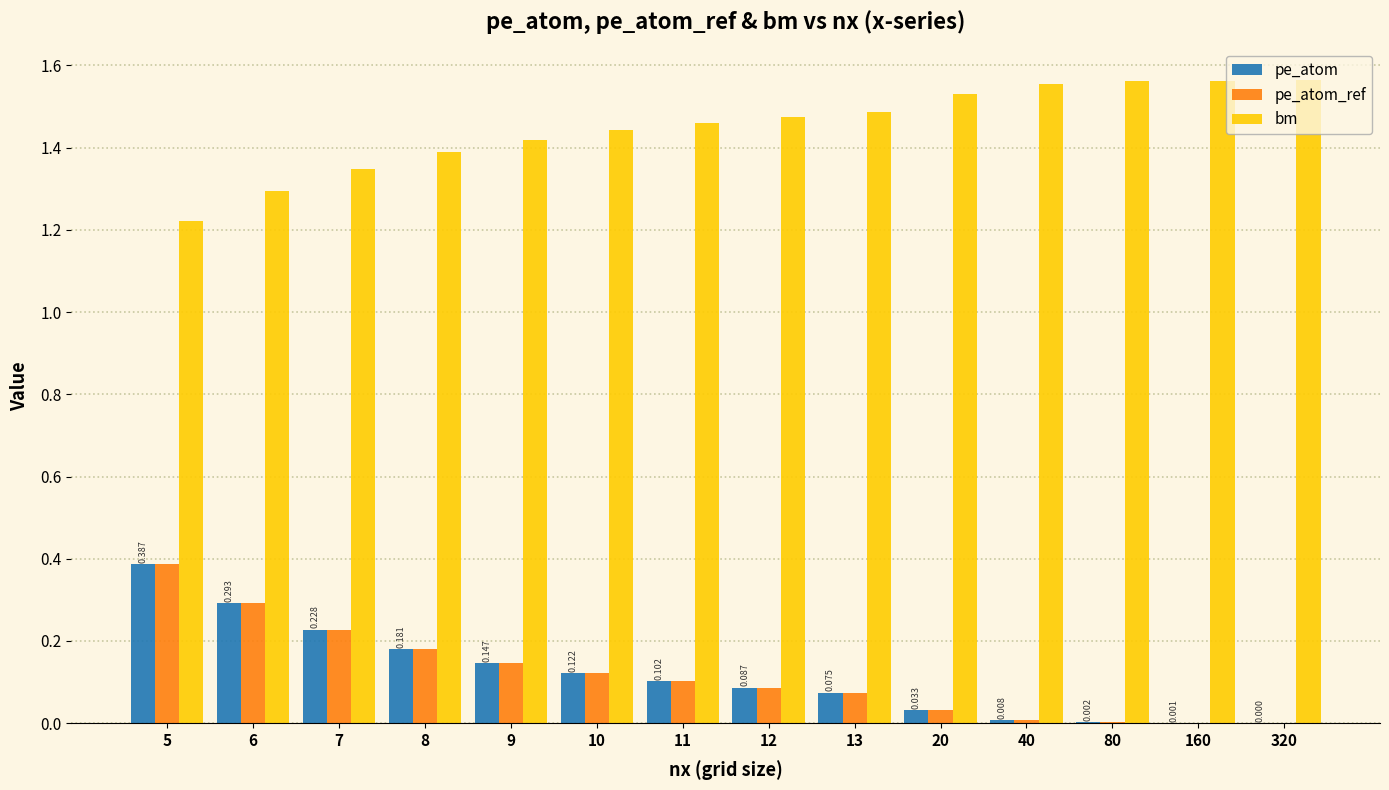

Which series has the largest total across all categories?

bm